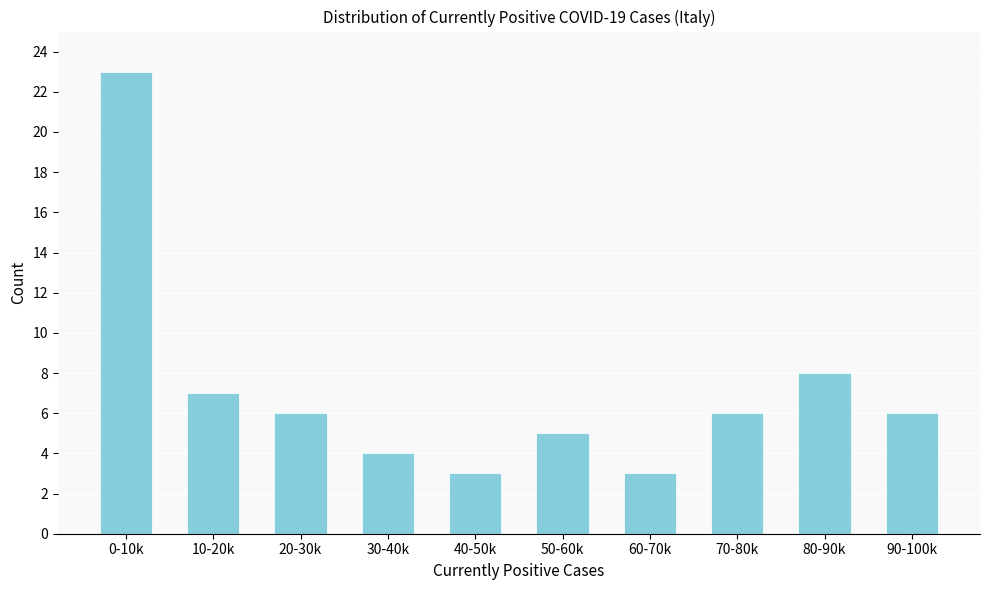

Reading left to right, what are all the values shown in this chart?

0-10k=23	10-20k=7	20-30k=6	30-40k=4	40-50k=3	50-60k=5	60-70k=3	70-80k=6	80-90k=8	90-100k=6